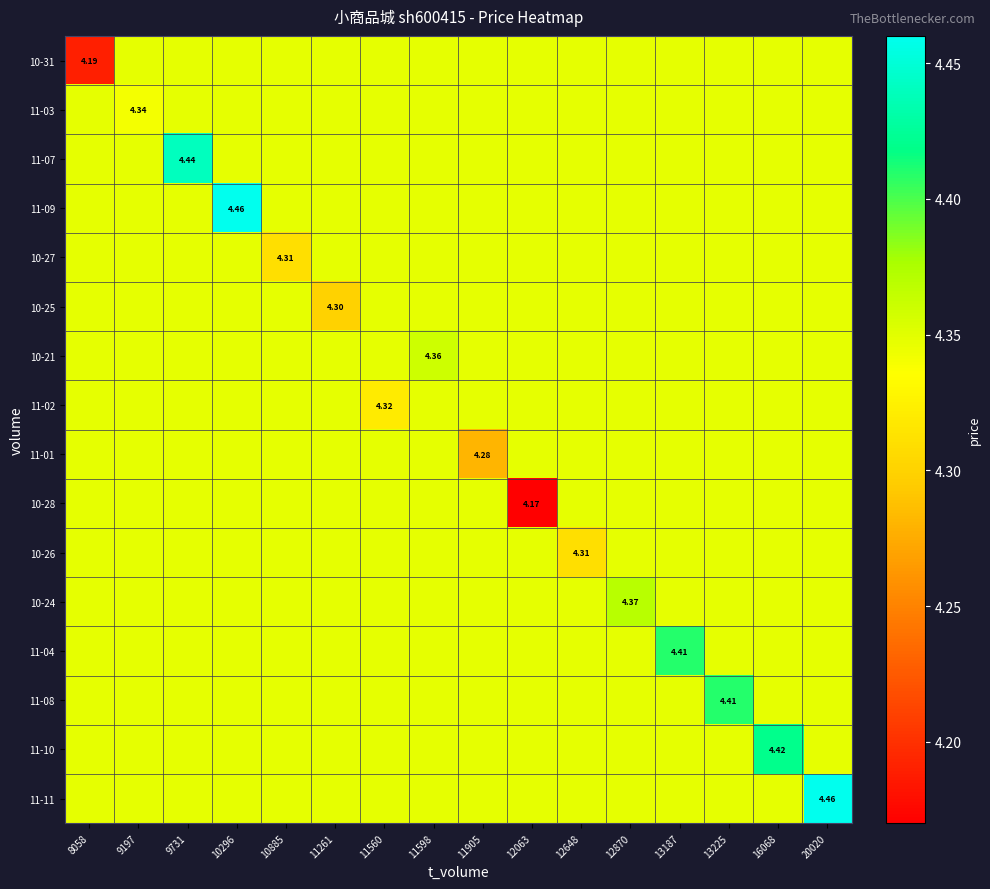

Is it true that 11-04 equals 4.3 at 9197?

True